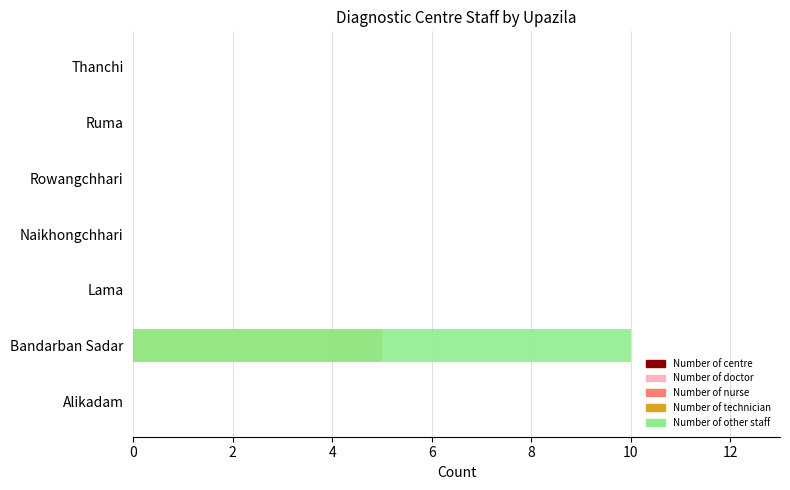

What is the spread (max minus min) of values at 2?

9.4